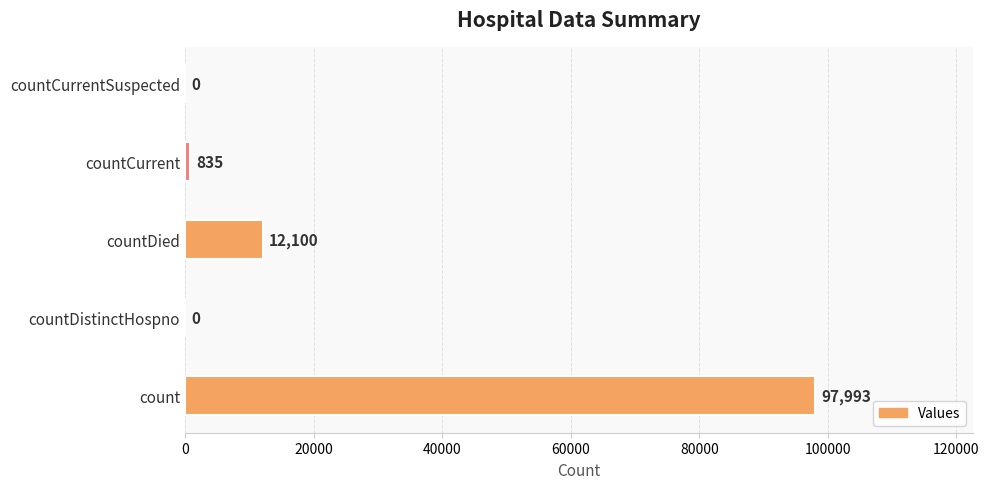

Reading bottom to top, list all the values displayed in this chart.

count=97993	countDistinctHospno=0	countDied=12100	countCurrent=835	countCurrentSuspected=0